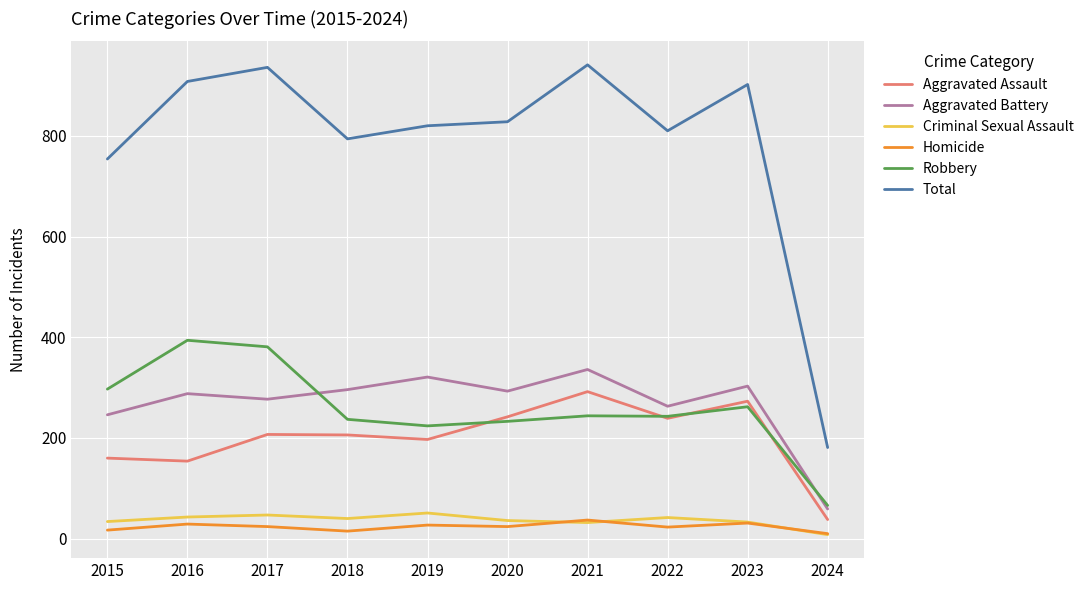

What is the difference between the maximum and minimum values in the Total series?

760